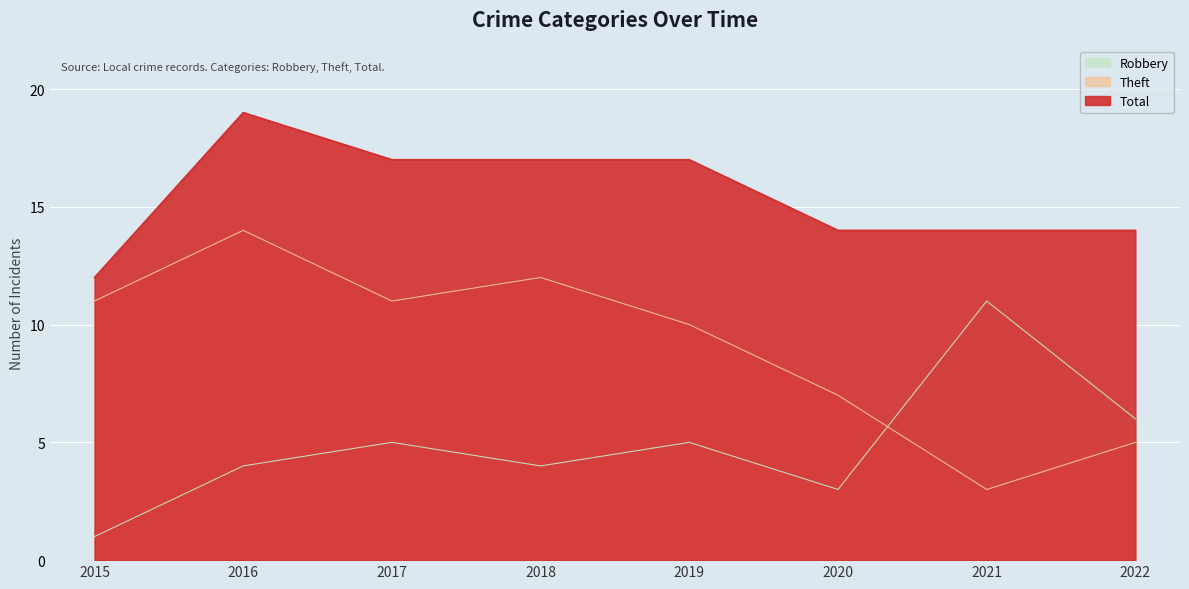

How many lines are shown in the chart?

3